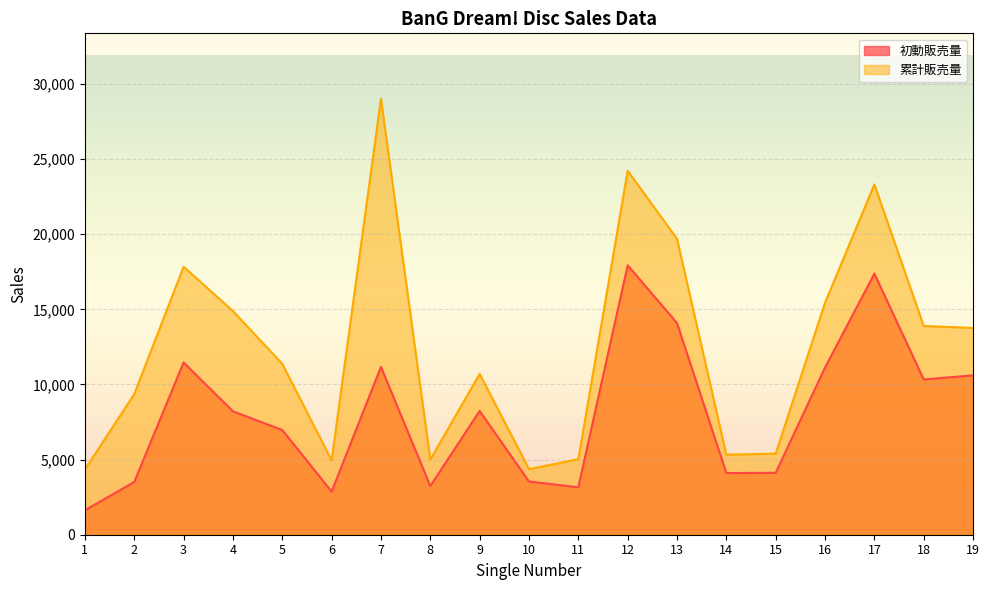

List the labels in order of 累計販売量 value, largest first.

7, 12, 17, 13, 3, 16, 4, 18, 19, 5, 9, 2, 15, 14, 11, 8, 6, 10, 1